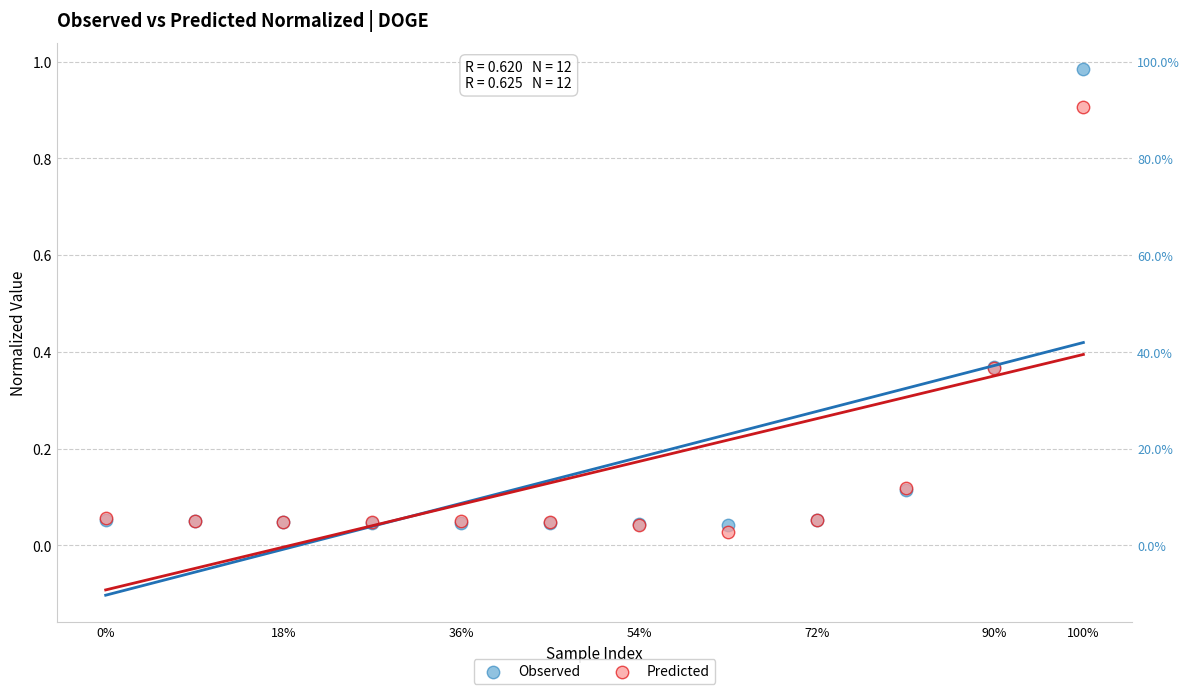

Which series has the widest spread of Y values?

Observed